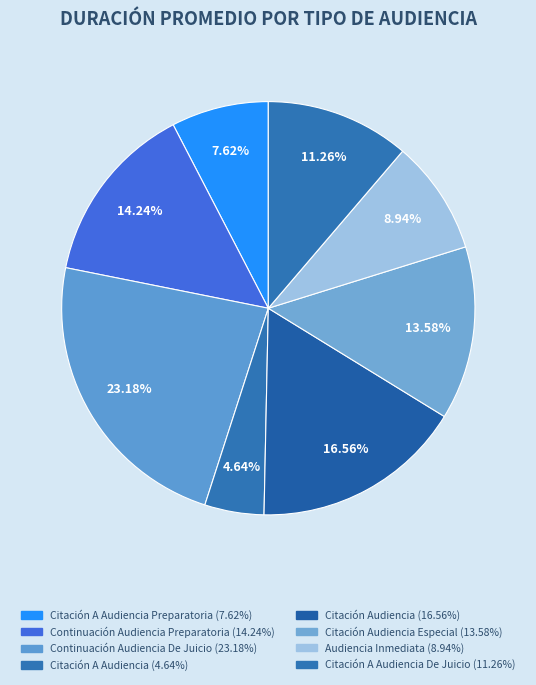

Count the number of slices in the pie.

8